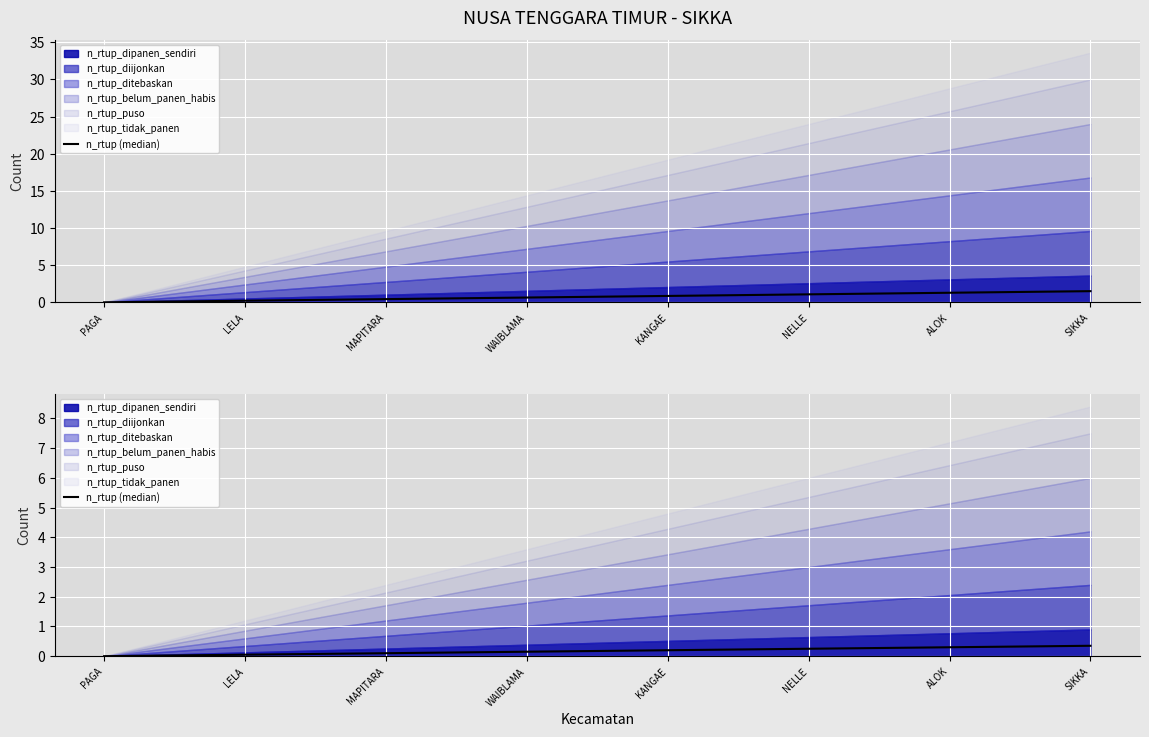

What position from the right is PAGA?

22